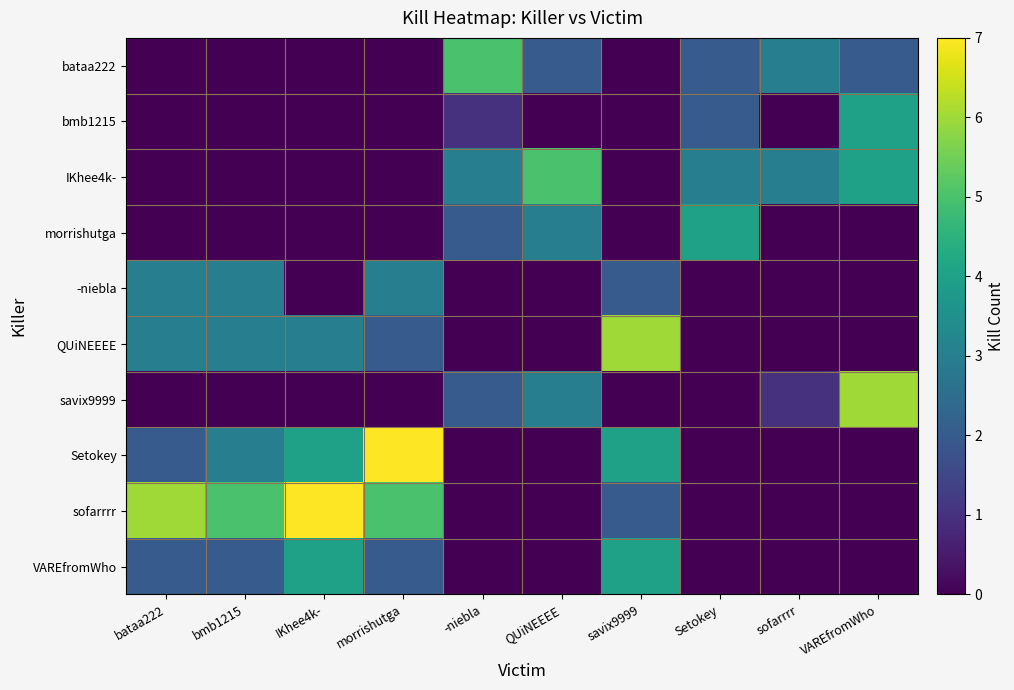

List the series in order of their peak value, highest first.

Setokey, sofarrrr, QUiNEEEE, savix9999, bataa222, IKhee4k-, bmb1215, morrishutga, VAREfromWho, -niebla